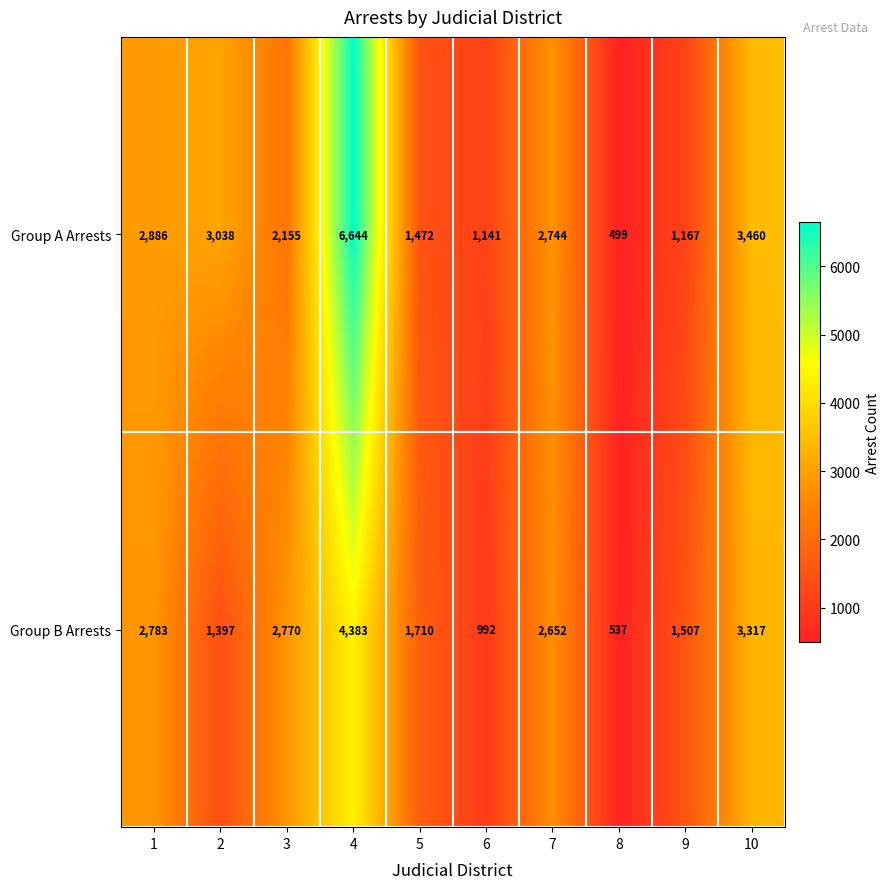

Rank the series by their average value, from lowest to highest.

Group B Arrests, Group A Arrests